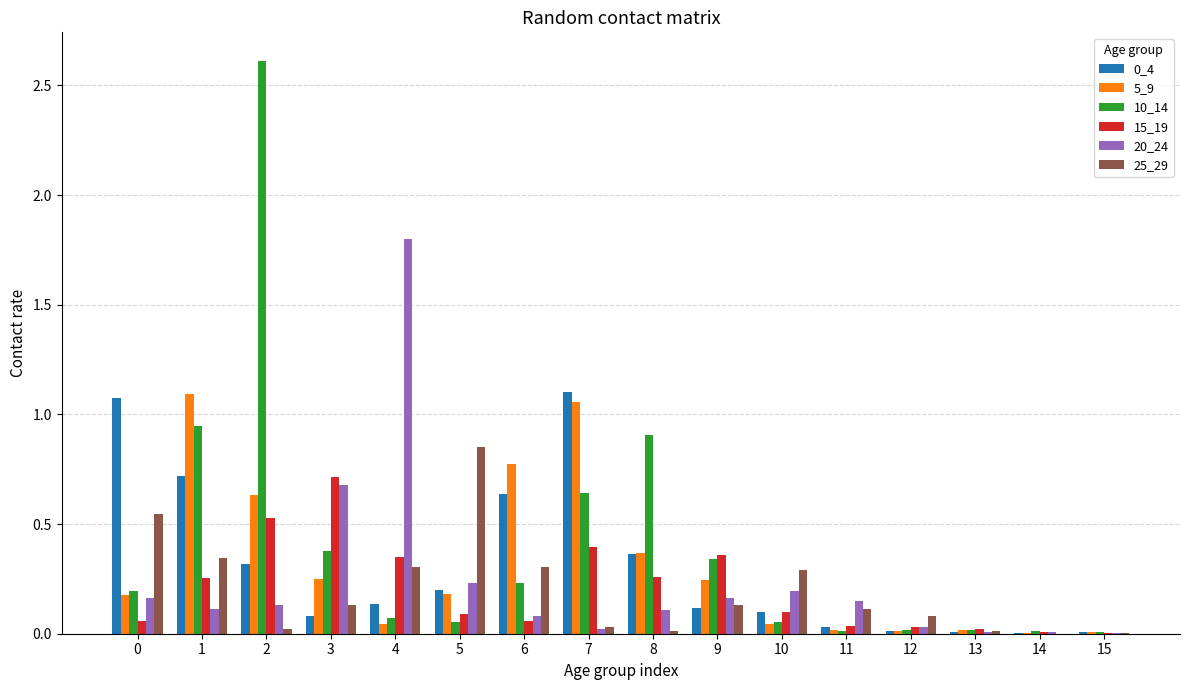

The 15_19 series shows 0.2 at 10. True or false?

False